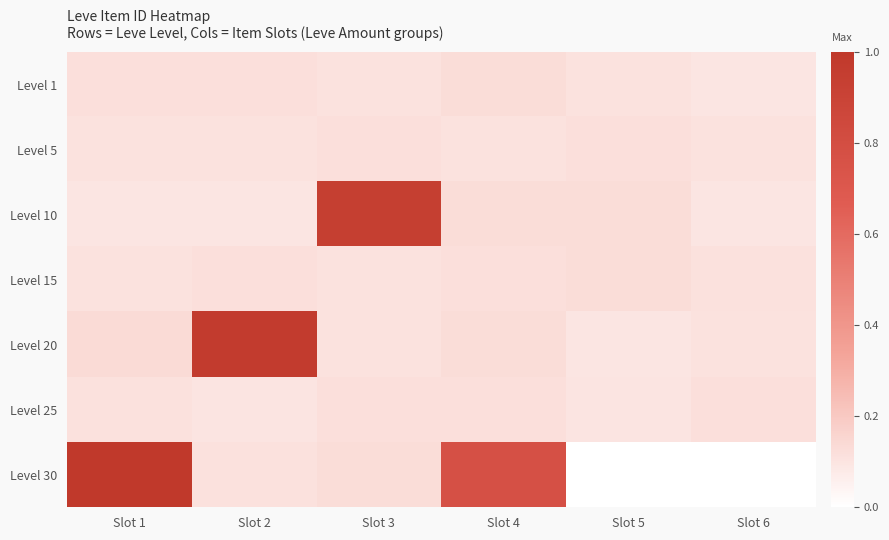

Which has a higher value, Slot 4 or Slot 2?

Slot 4